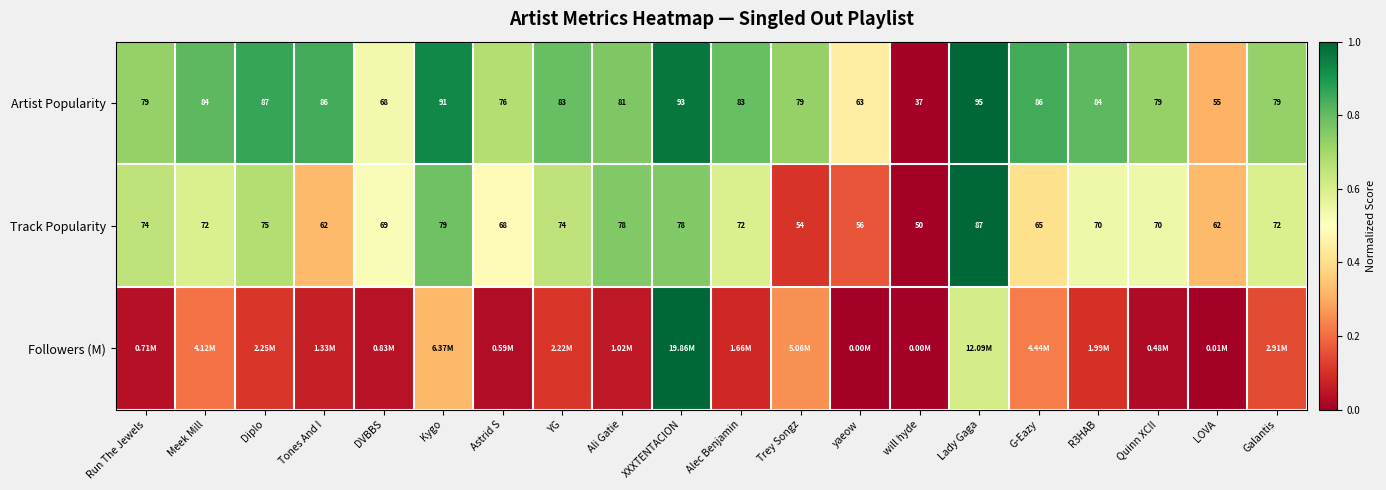

At which label does Track Popularity first exceed 72?

Run The Jewels